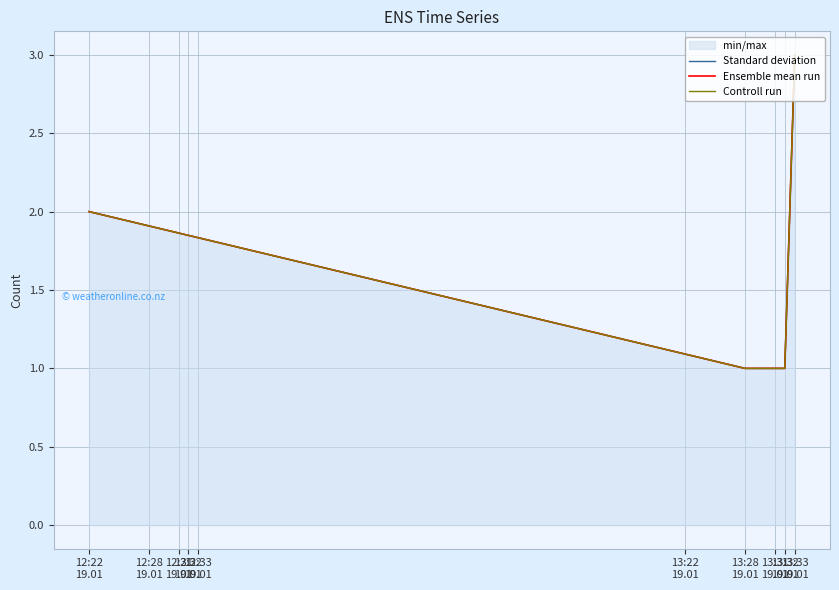

Rank the series at 12:22
19.01 from lowest to highest value.

Standard deviation, Ensemble mean run, Controll run